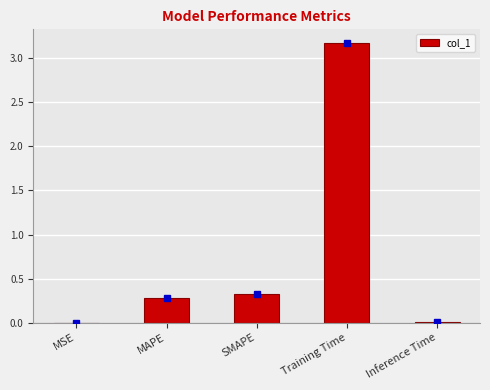

What is the difference between the values at Inference Time and Training Time?

3.2